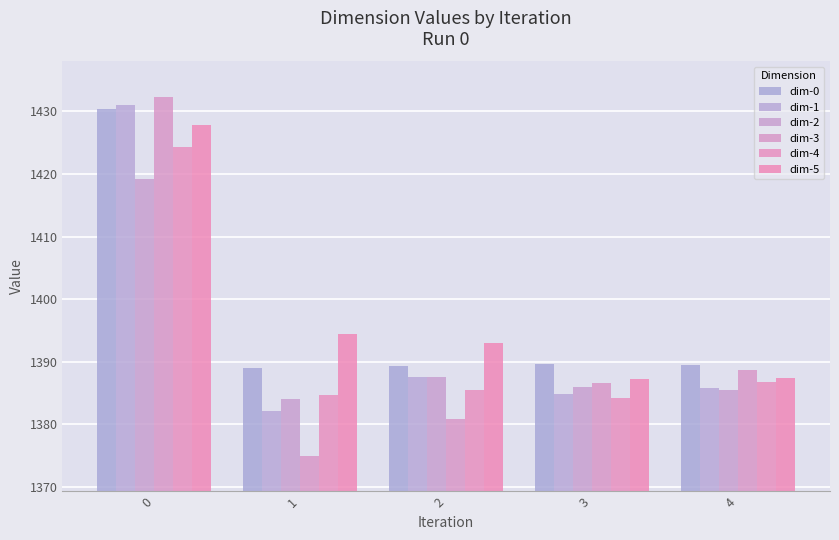

What is the smallest value displayed?

1375.0